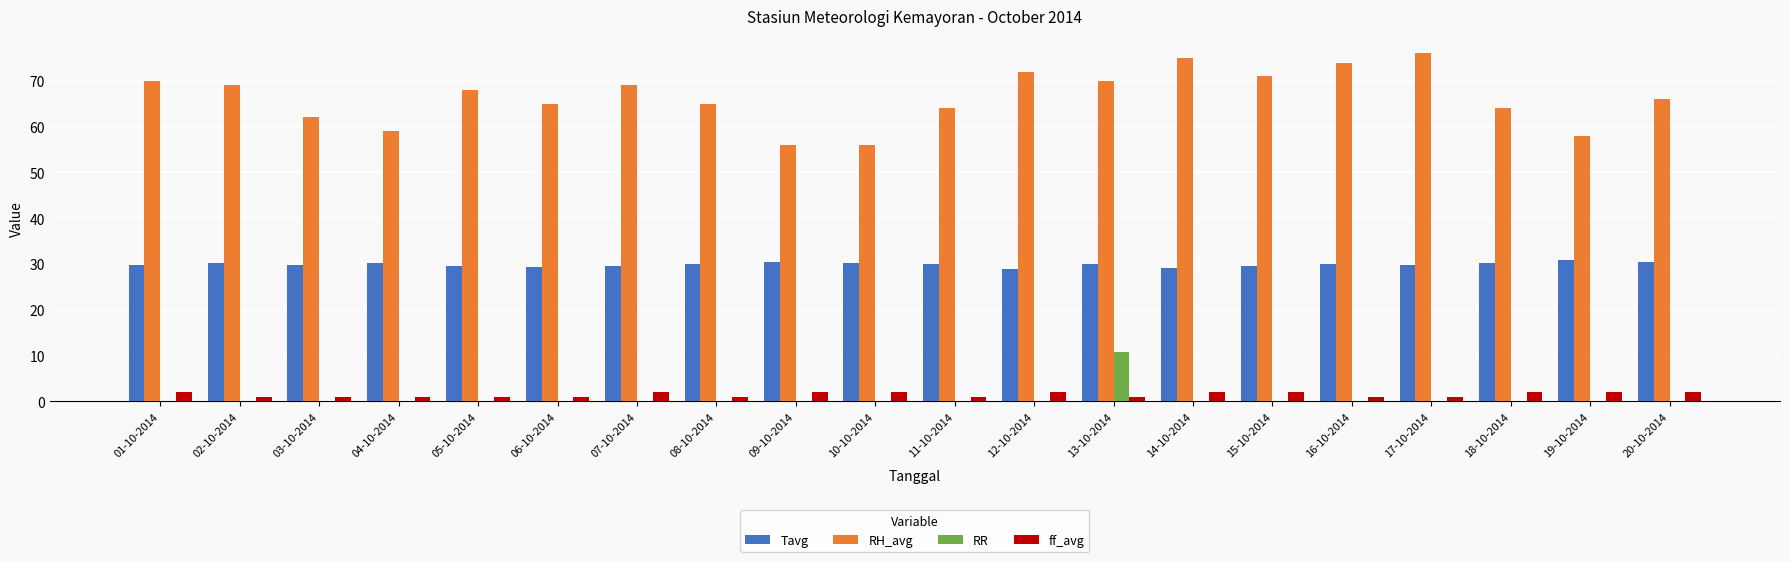

Which series changed the most between 15-10-2014 and 18-10-2014?

RH_avg